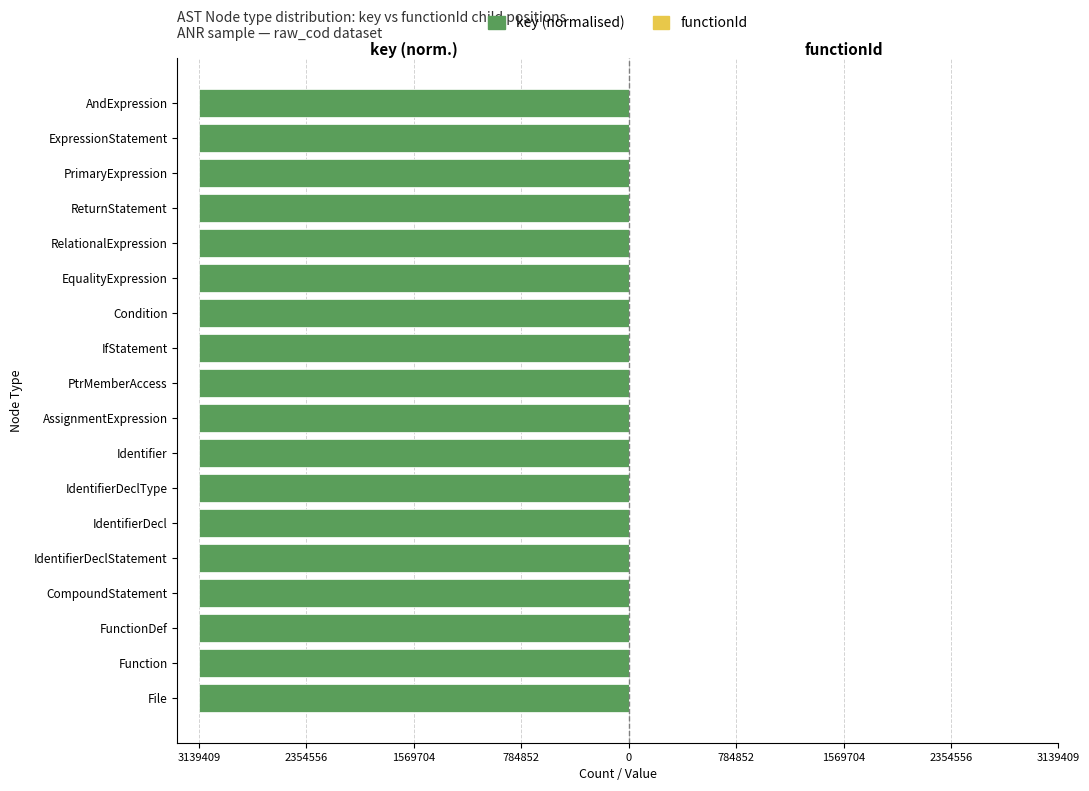

Count the number of categories in the chart.

18